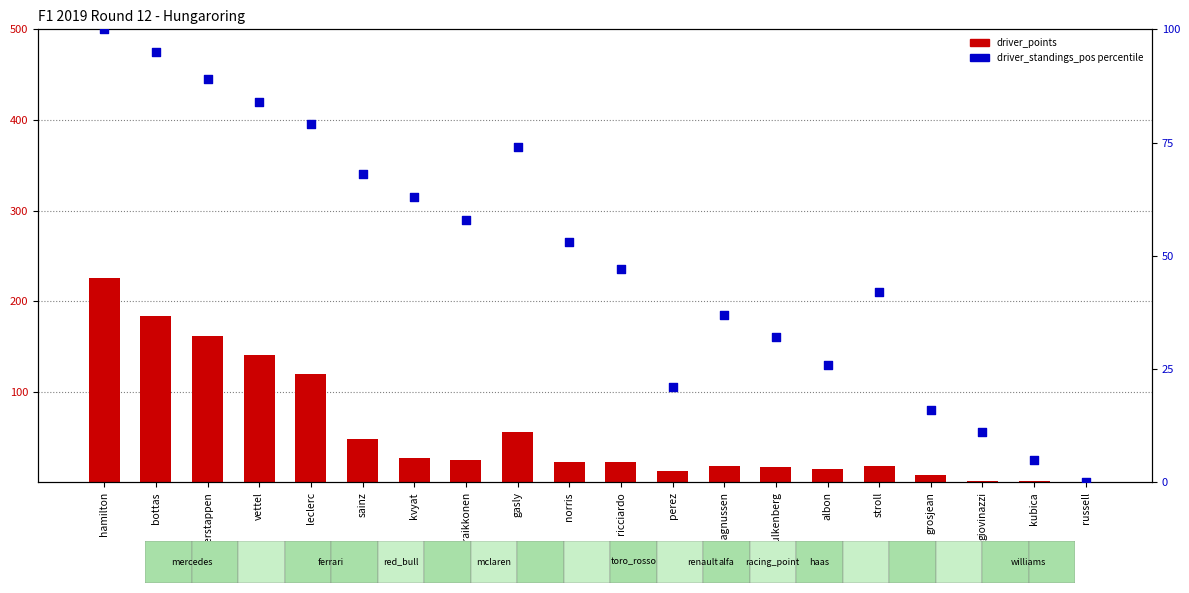

Which series reaches the minimum Y coordinate?

driver_points